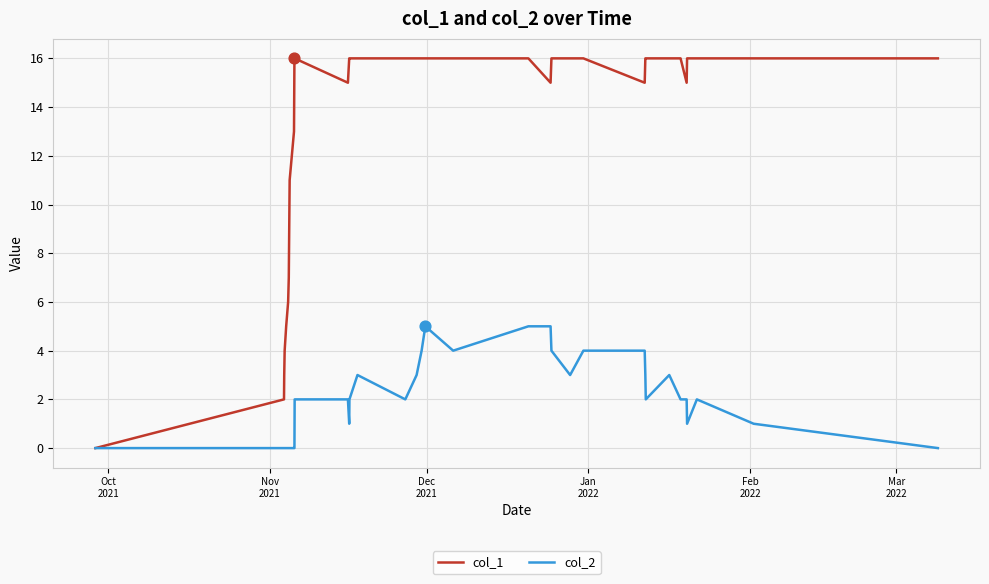

Which series has the largest total across all categories?

col_1